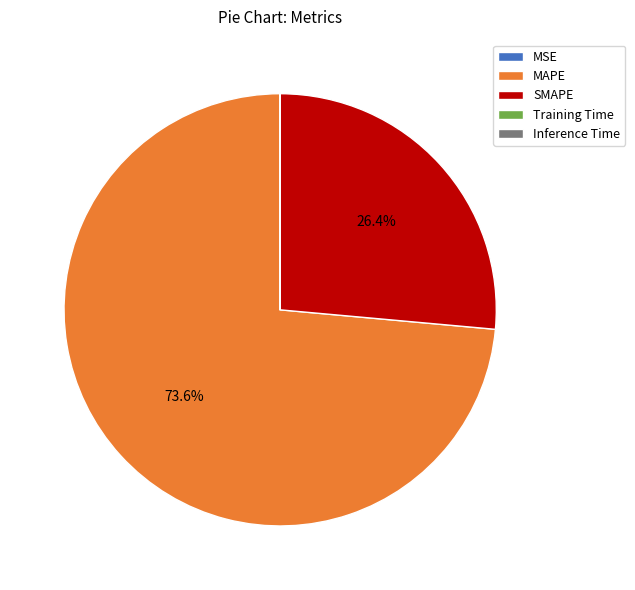

Does SMAPE represent more than half of the total?

No